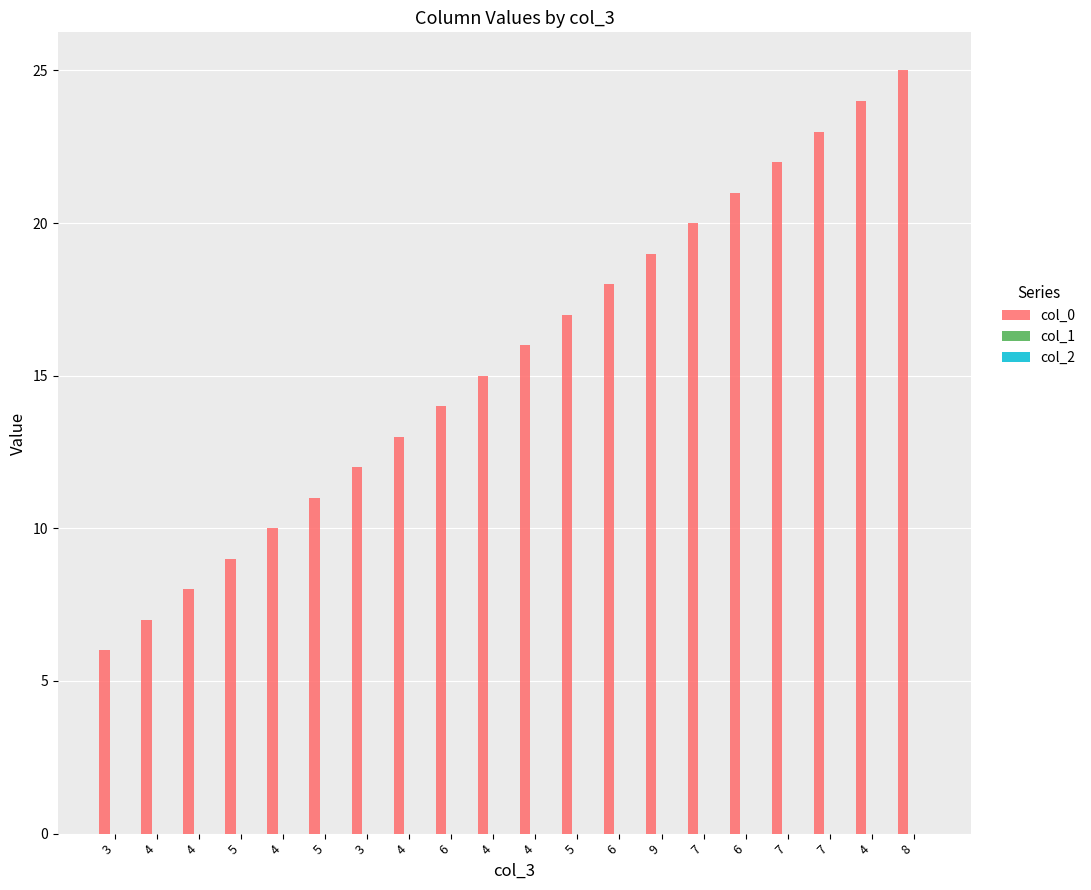

Count the number of categories in the chart.

20